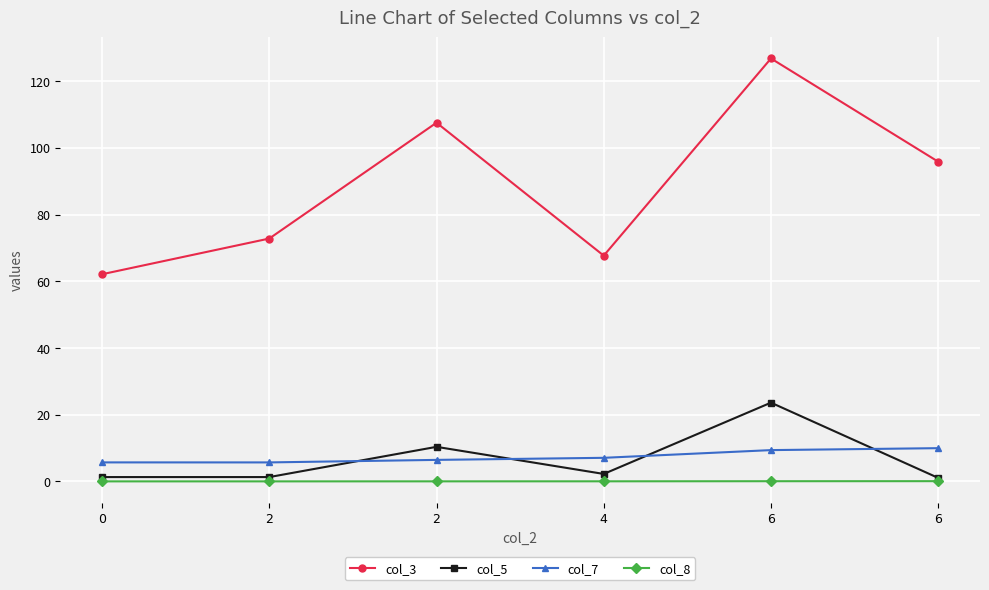

What is the difference between the maximum and minimum values in the col_8 series?

0.1